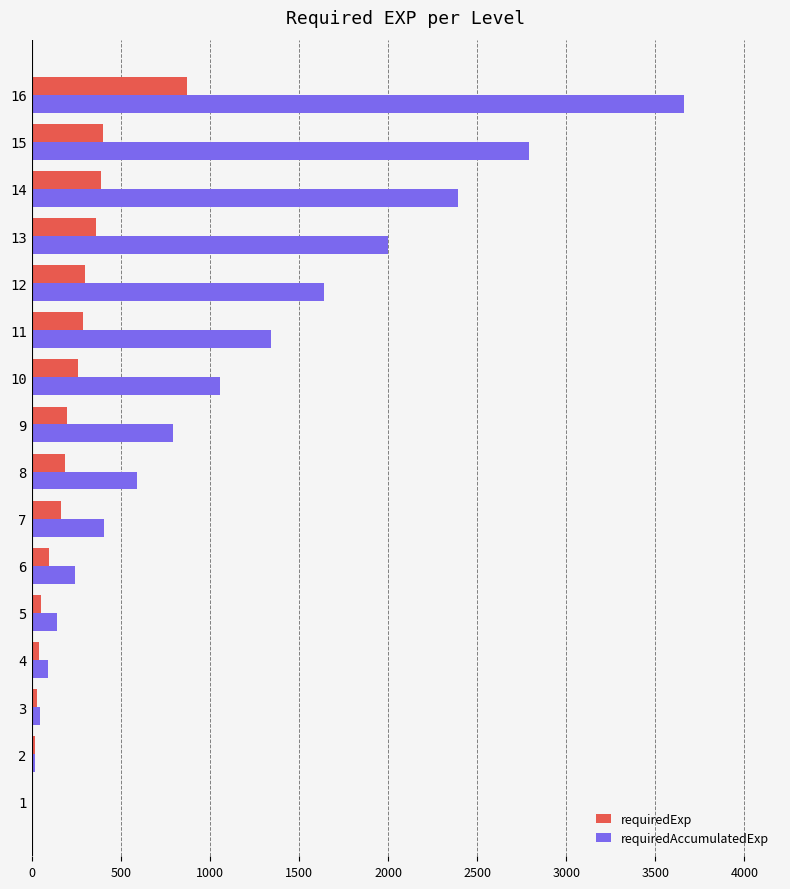

At which category is the sum across all series the highest?

16